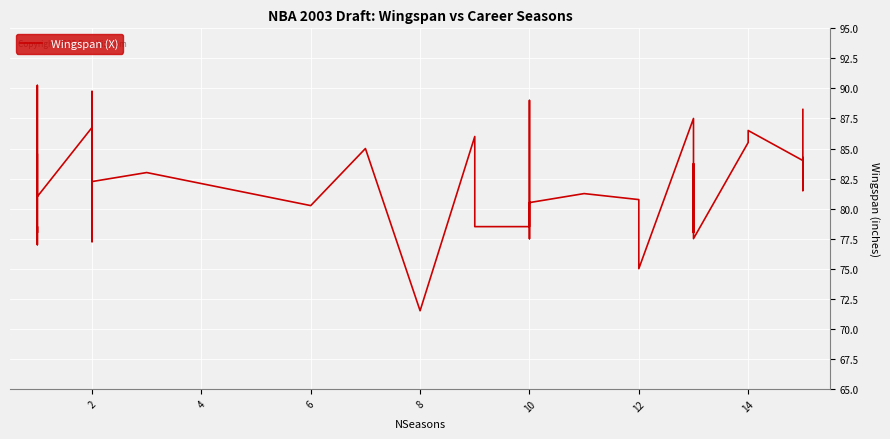

The chart shows a value of 45.4 at 10. True or false?

False